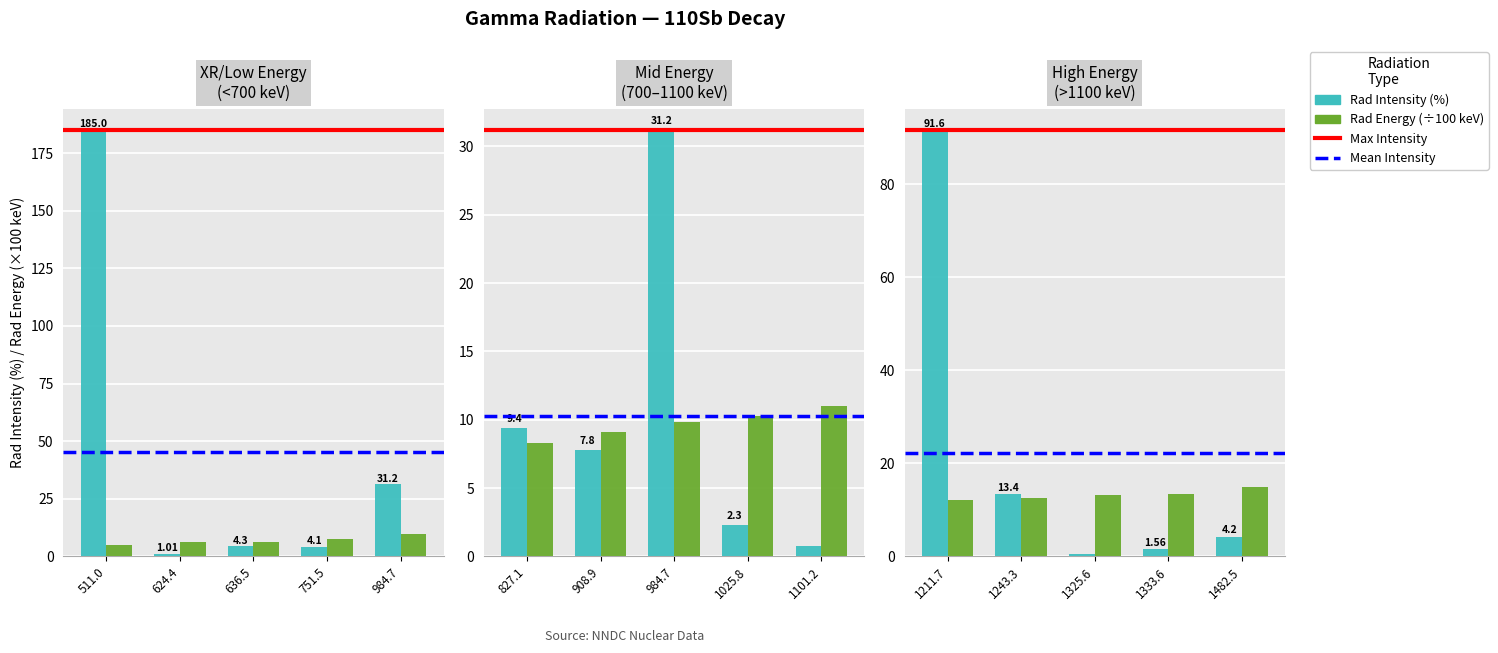

How many groups of bars are there?

5